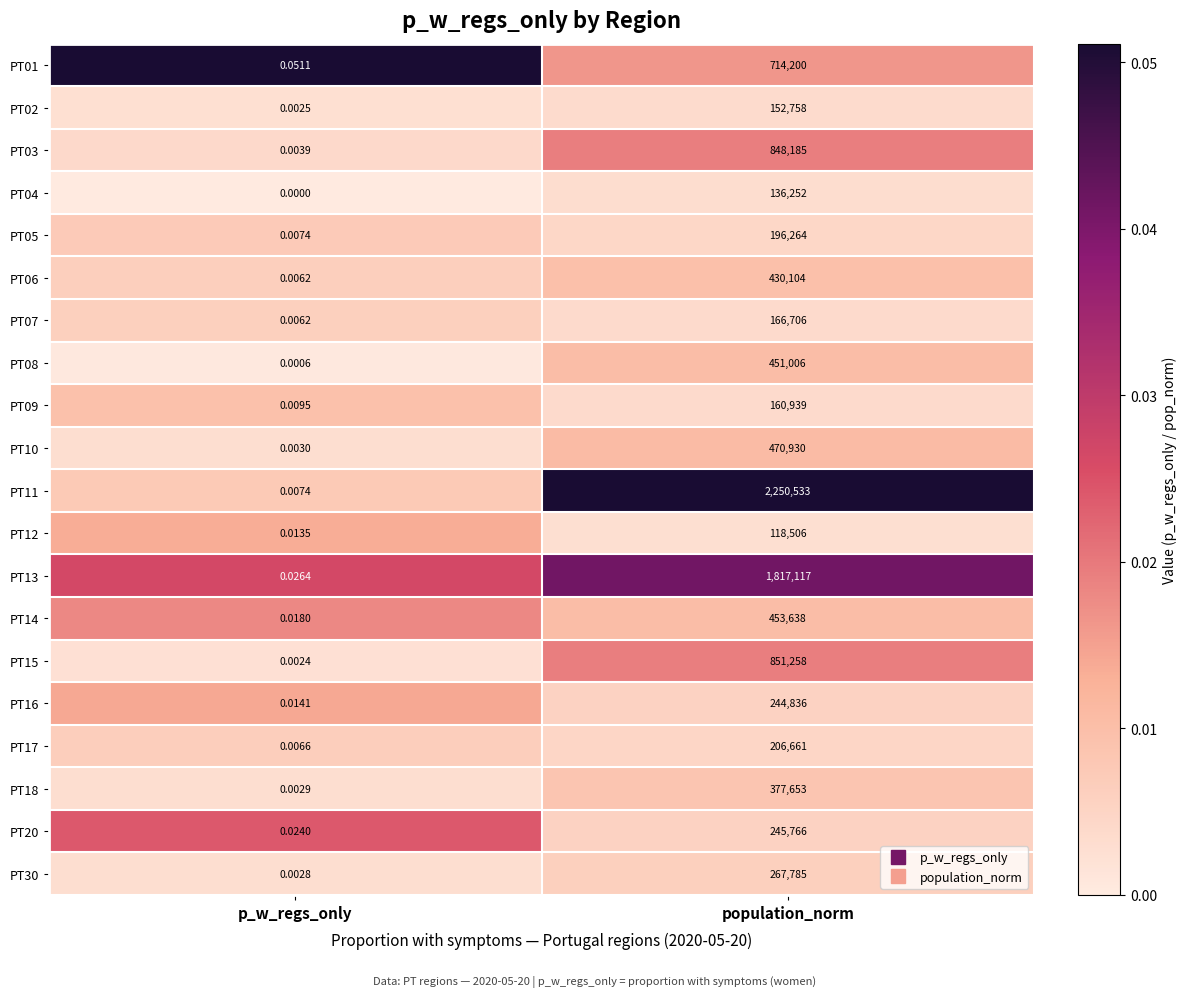

At how many categories does at least one series exceed 0?

2